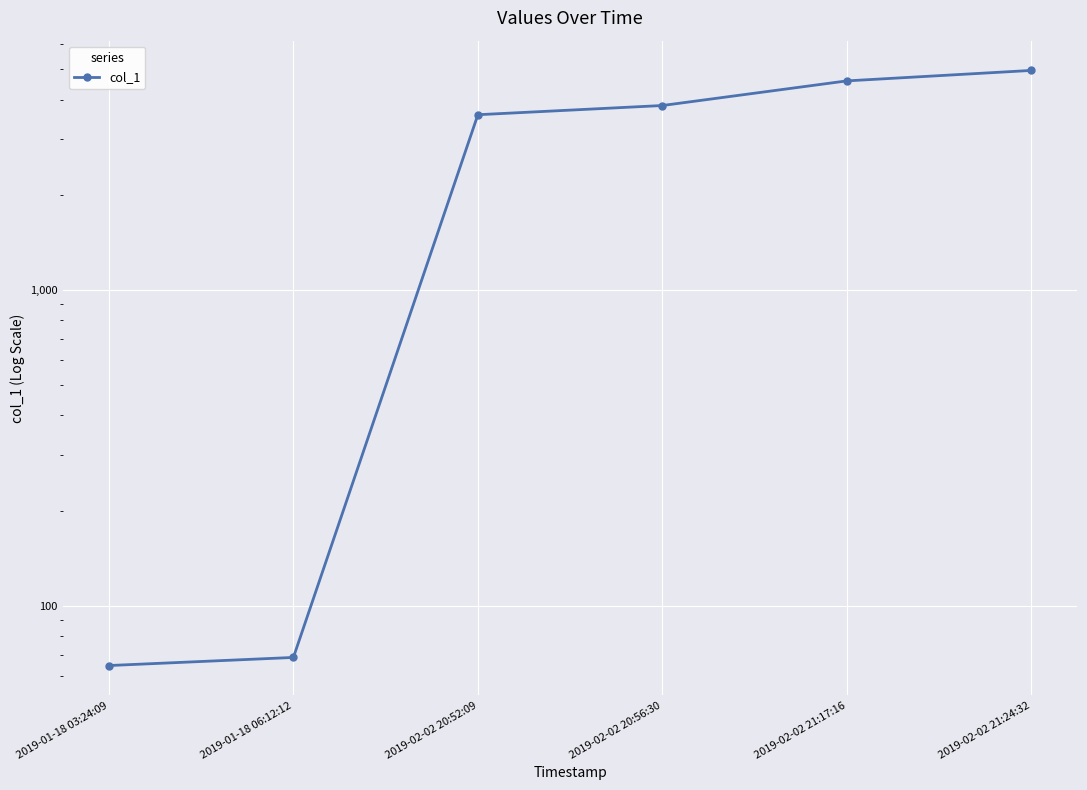

Does the chart display data point markers on the line(s)?

Yes